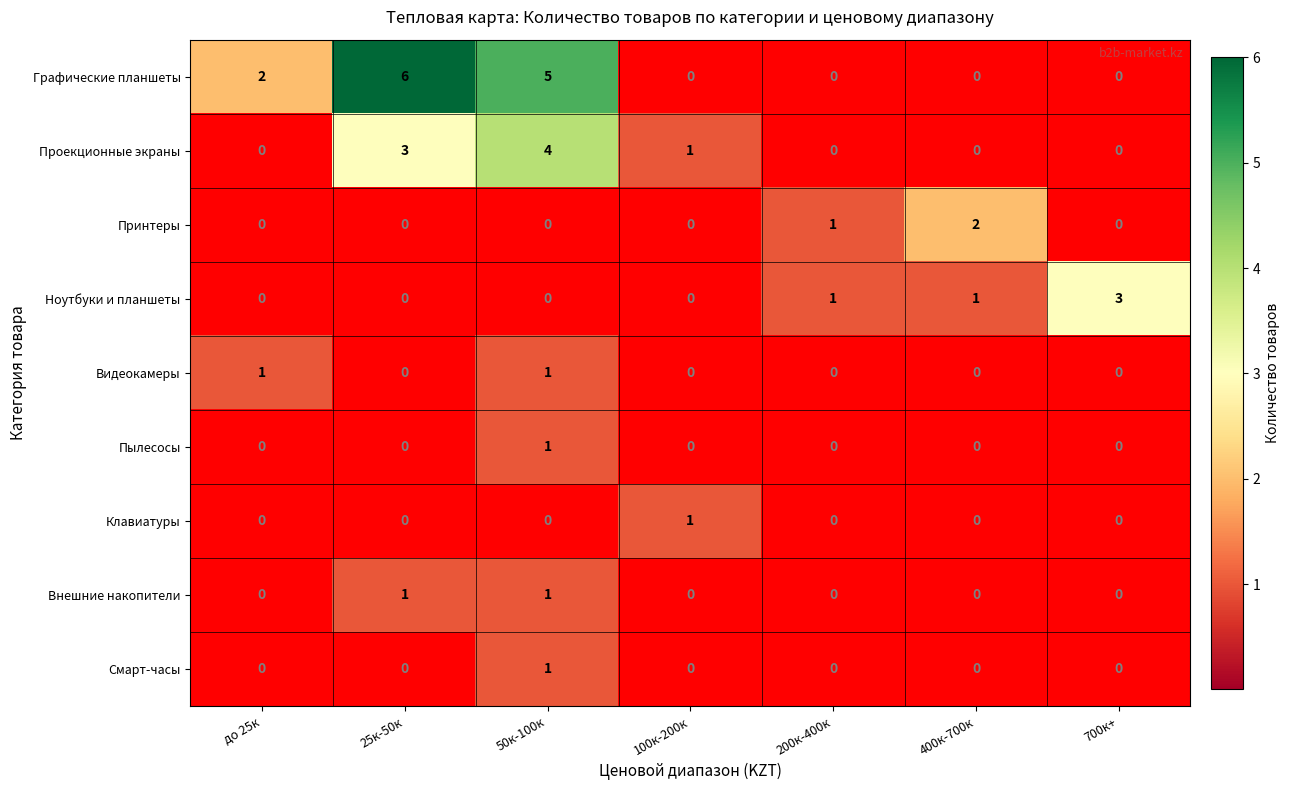

Which series has the largest range (max minus min)?

Графические планшеты